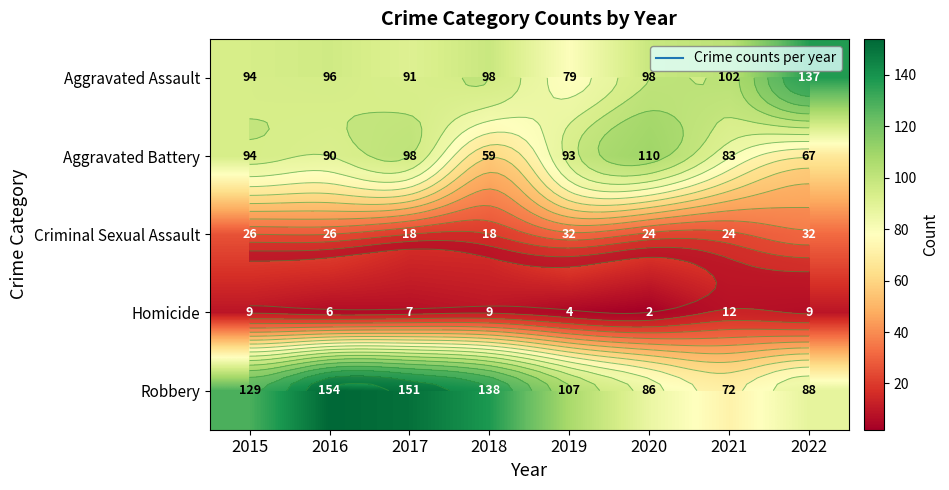

Which series has the largest range (max minus min)?

Robbery